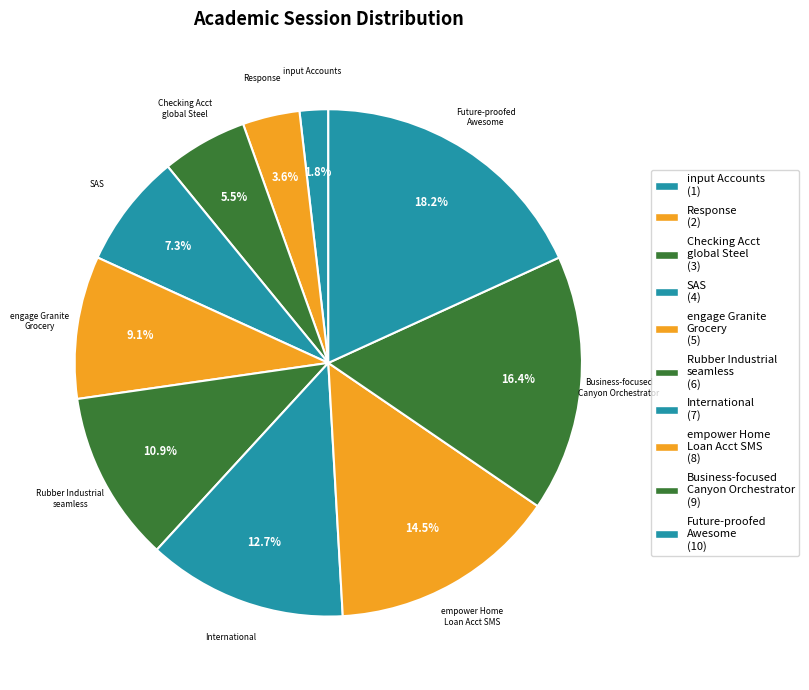

Which slice is the smallest?

input Accounts